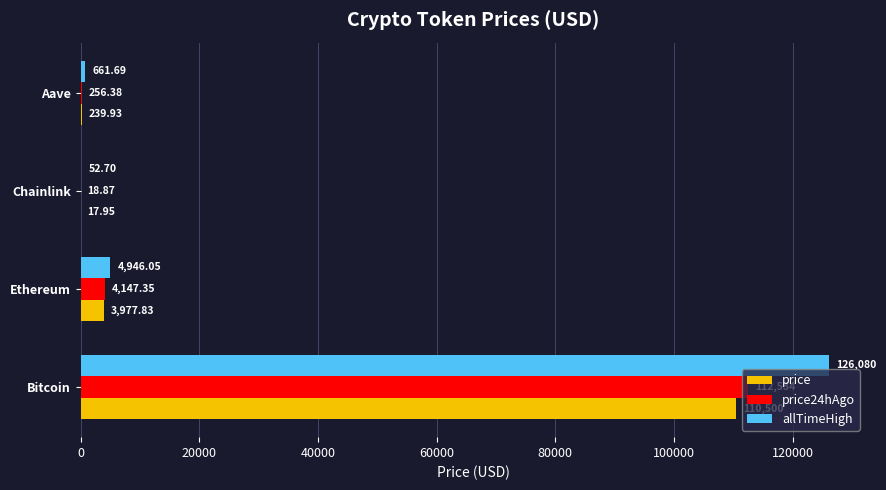

Where is price24hAgo nearest to the value 56276?

Ethereum